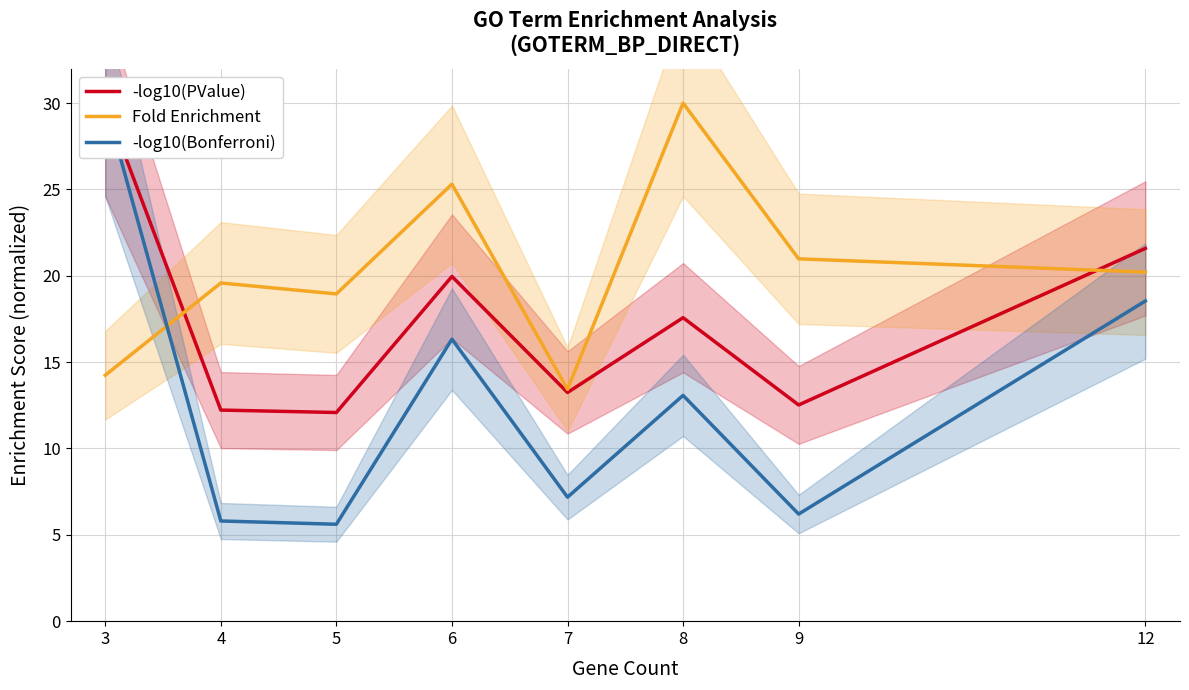

Which series has the widest spread of values?

-log10(Bonferroni)